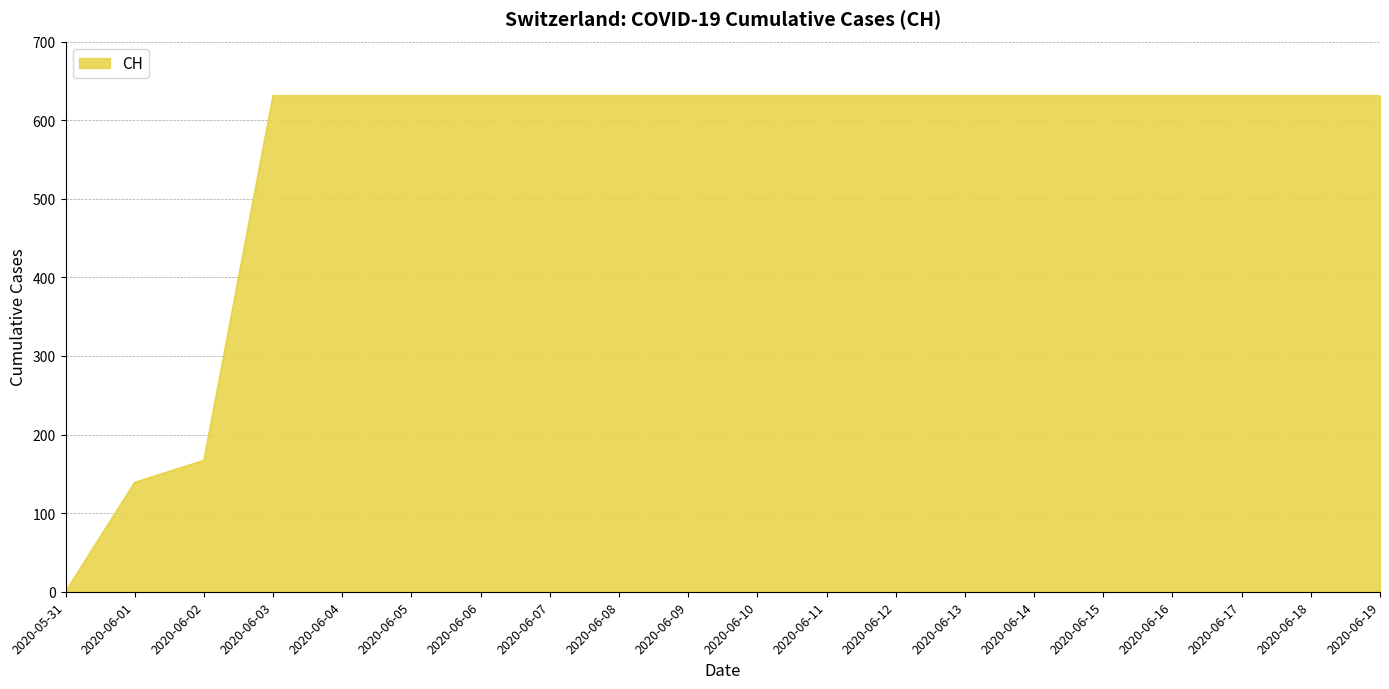

The chart shows a value of 1075 at 2020-06-15. True or false?

False